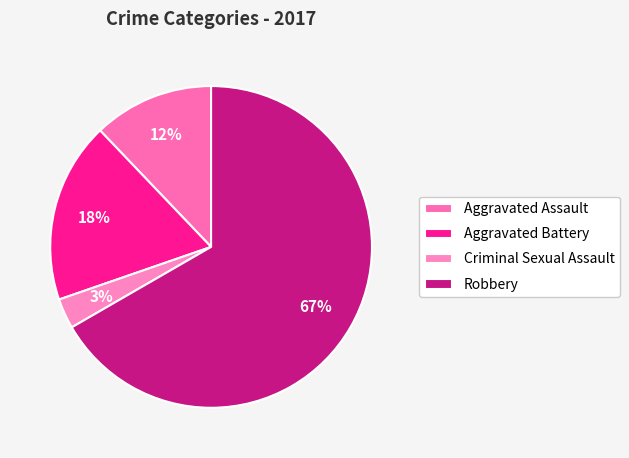

Is it true that Aggravated Assault is 2% of the pie?

False